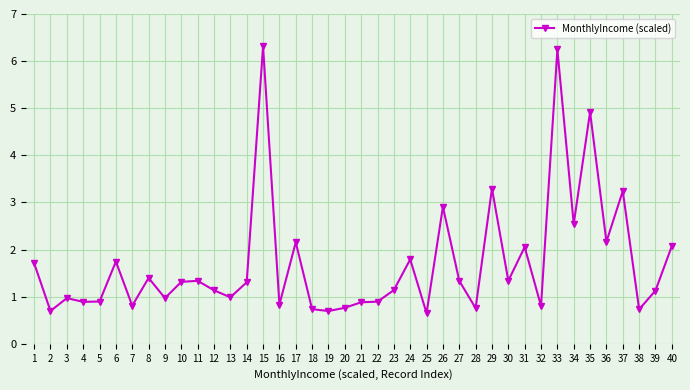

What is the change in value from 8 to 35?

+3.5